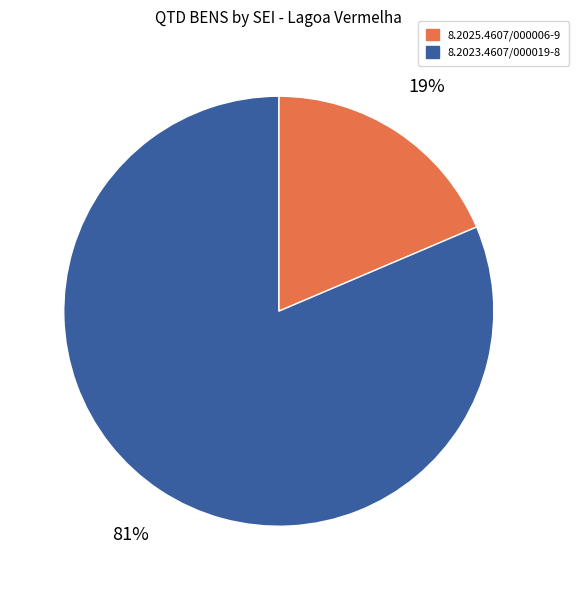

True or false: 8.2023.4607/000019-8 accounts for 81% of the total.

True